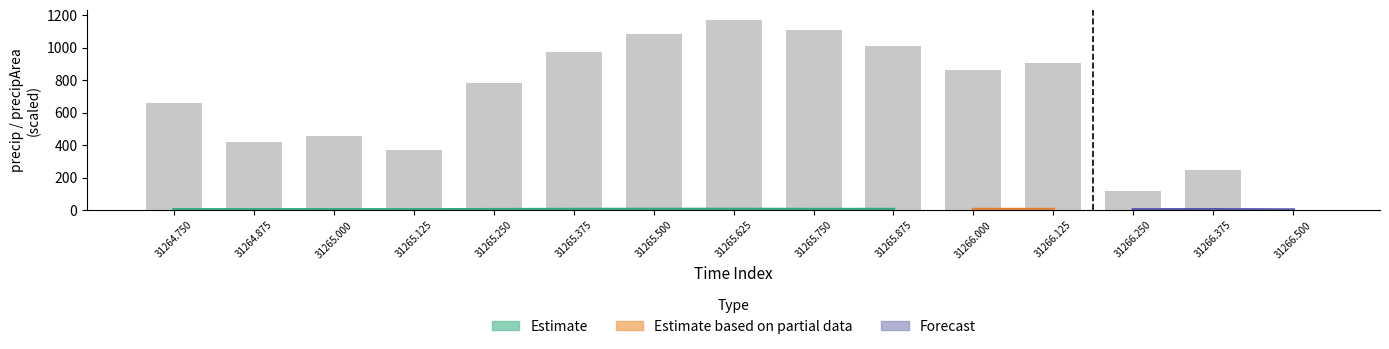

How many bars are there in total?

15